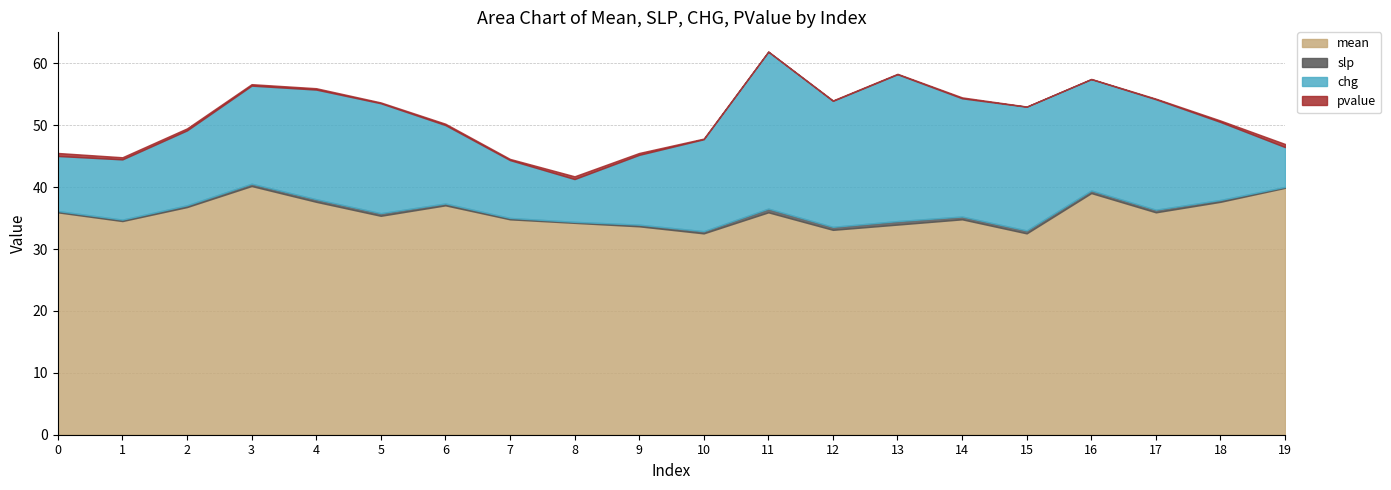

True or false: chg and mean cross at least once.

False